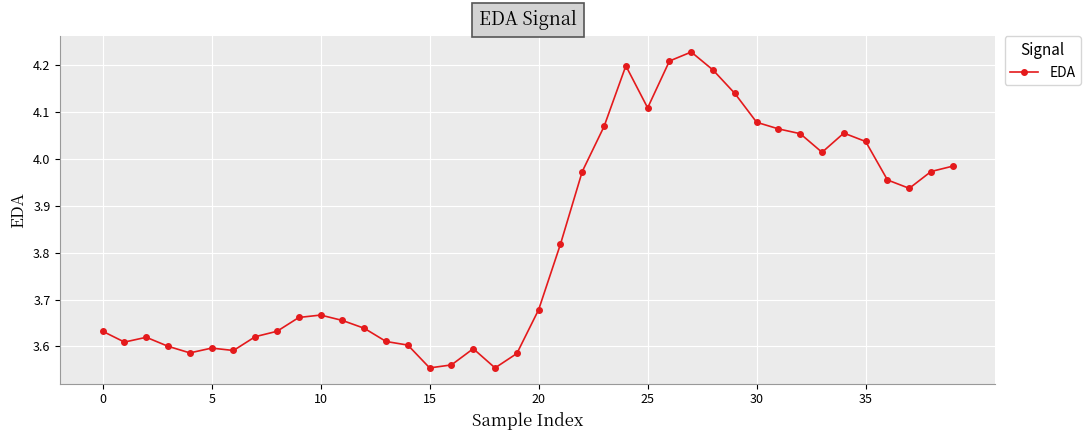

What is the sum of all values?

152.9